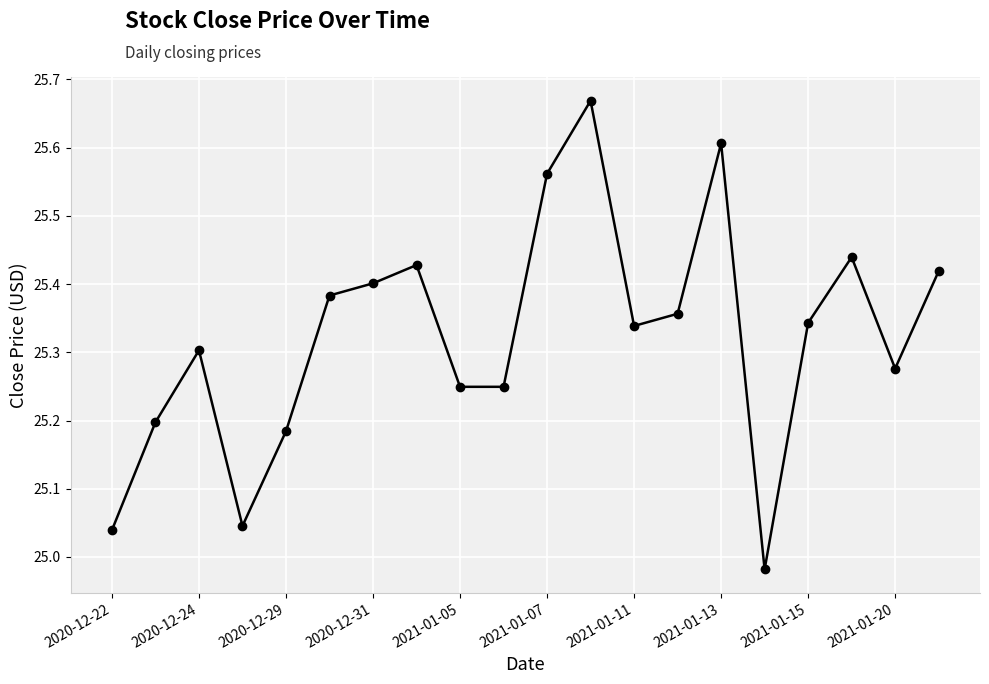

What is the difference between the second highest and second lowest values?

0.6